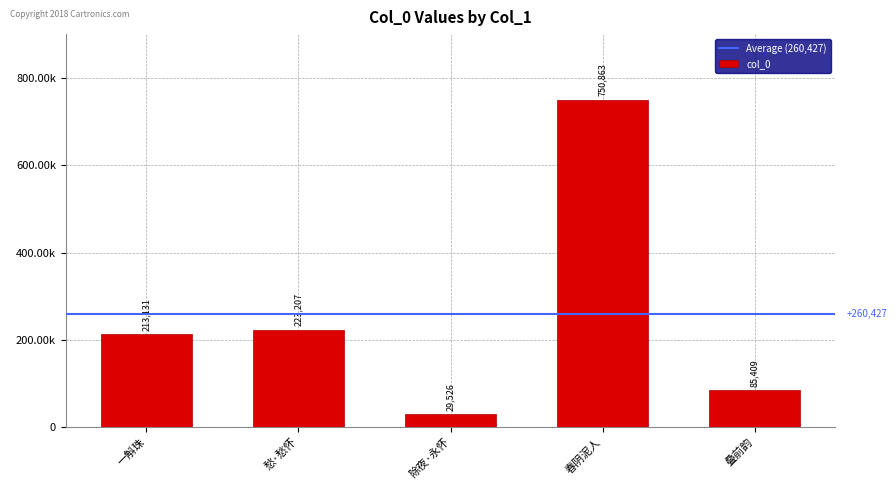

Does the chart contain any negative values?

No